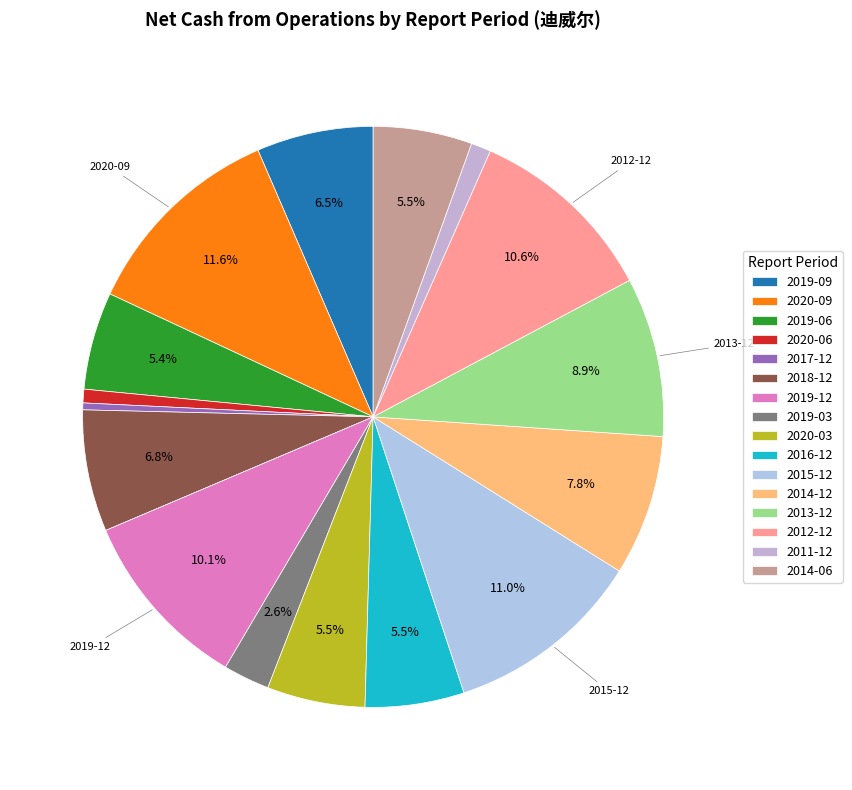

What is the largest slice in the pie chart?

2020-09